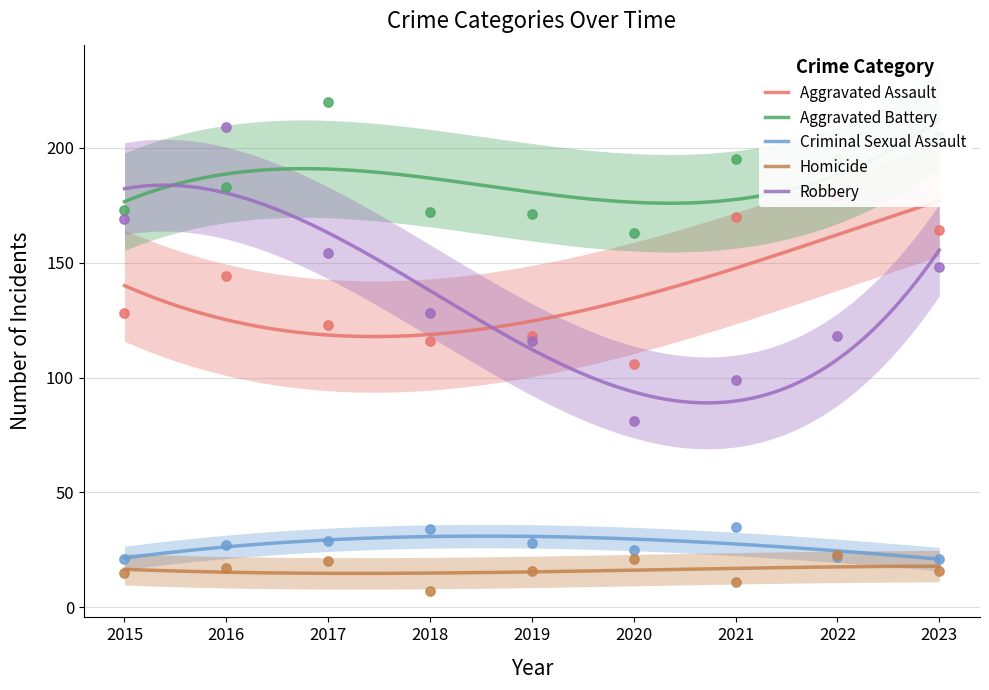

Which series reaches the minimum Y coordinate?

Homicide